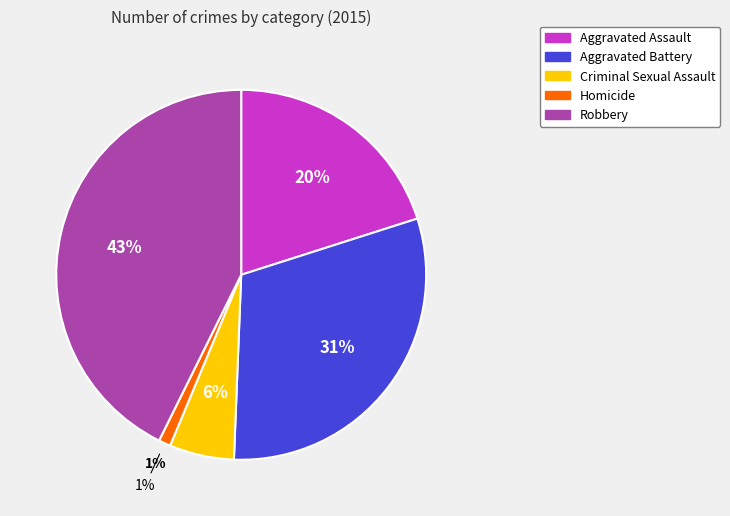

How many segments does this pie chart have?

5